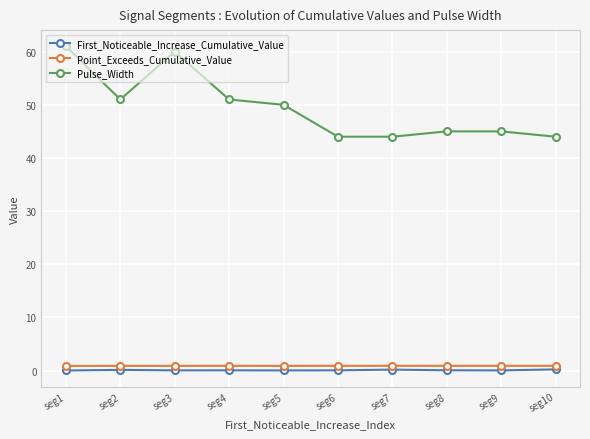

Count the number of data series in this chart.

3